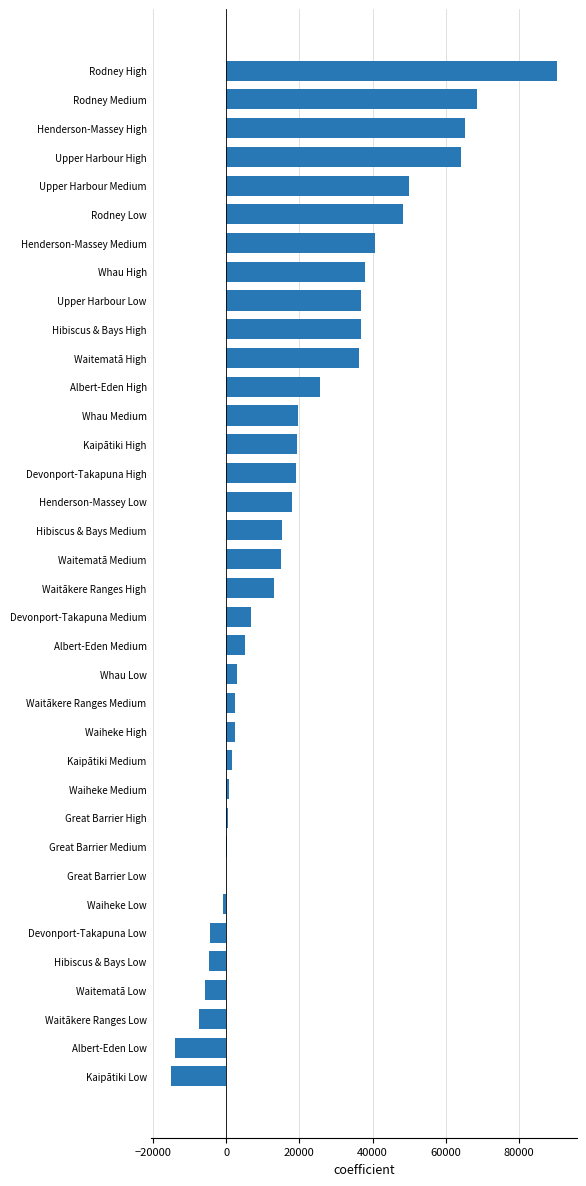

The value at Devonport-Takapuna High is 19000. True or false?

True